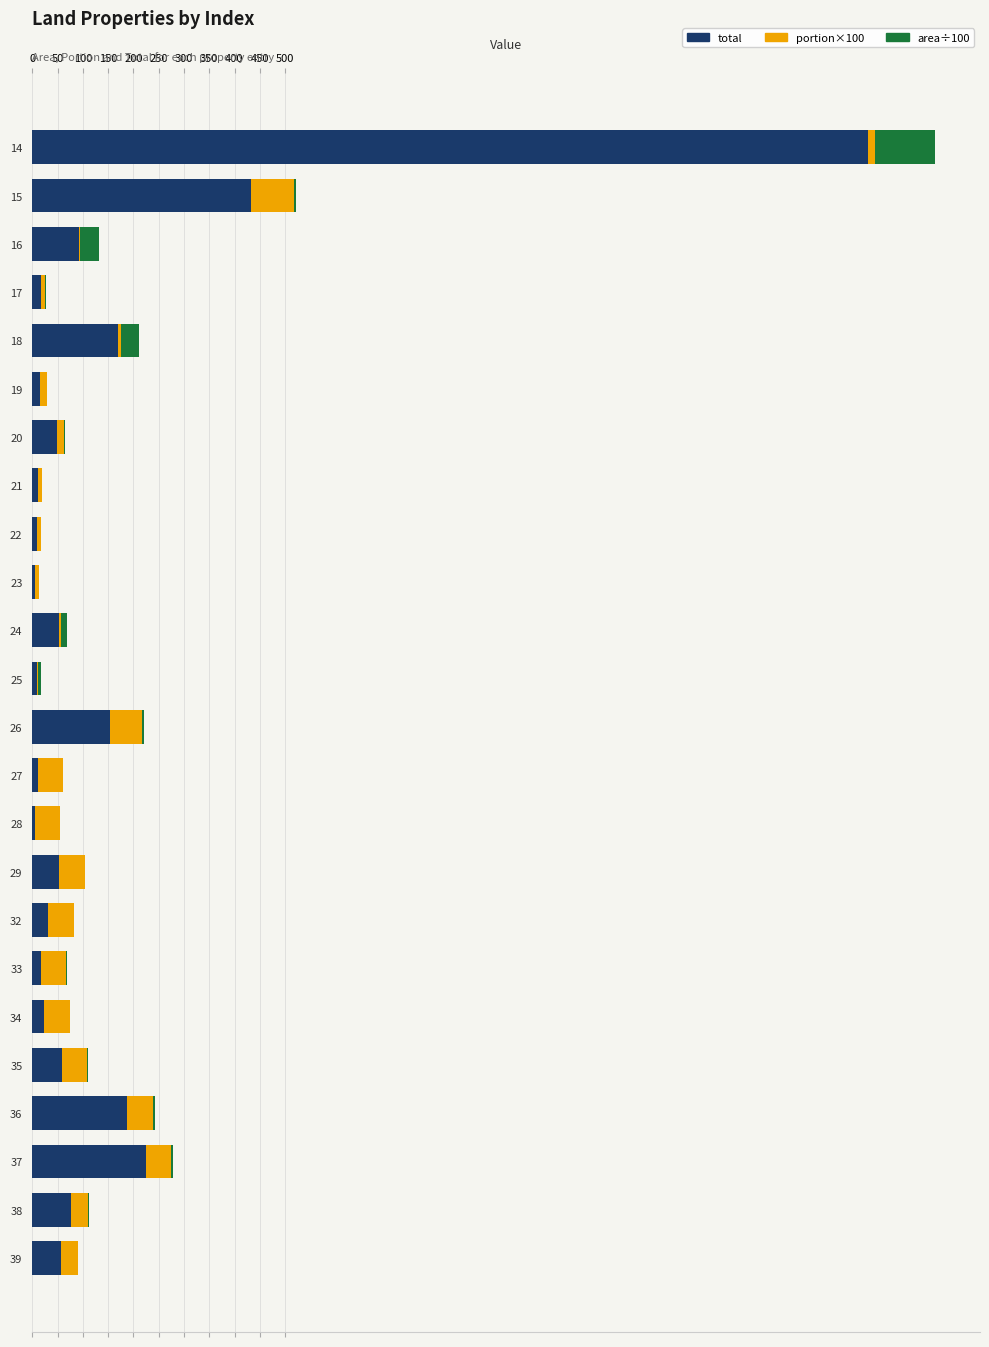

What is the highest value of the total series?

1652.1